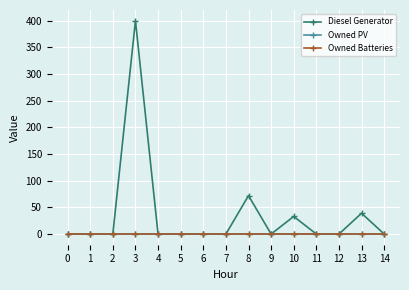

At how many categories does at least one series exceed 47?

2